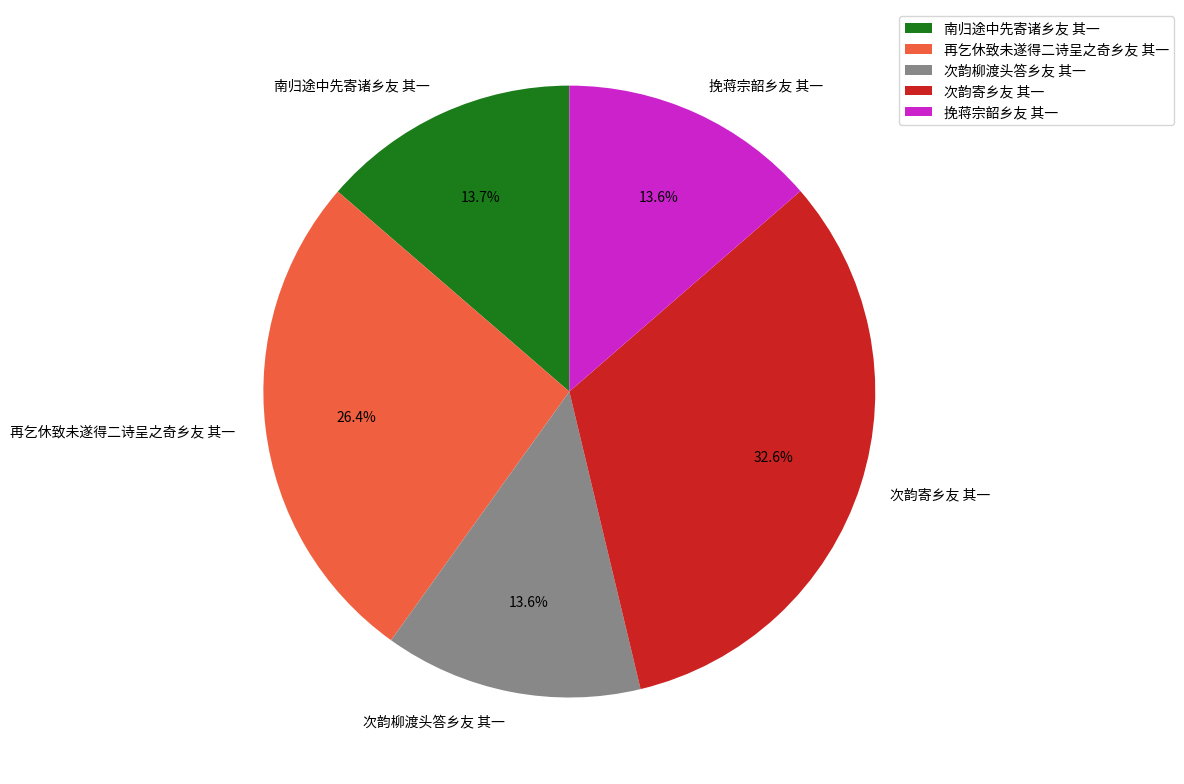

Which has a higher value, 次韵柳渡头答乡友 其一 or 次韵寄乡友 其一?

次韵寄乡友 其一